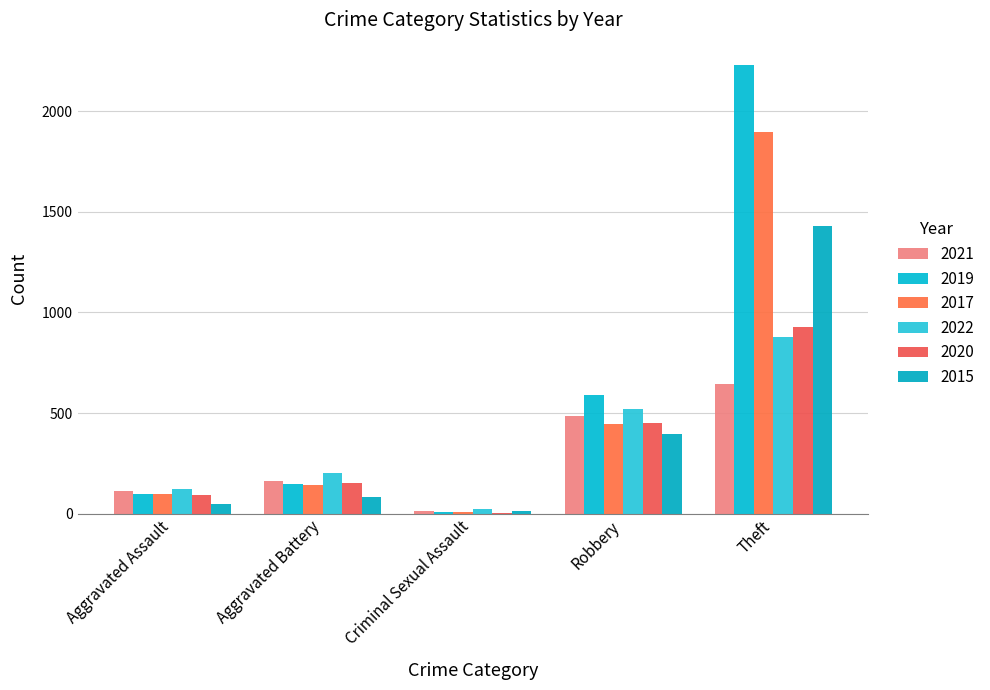

How many groups of bars are there?

5